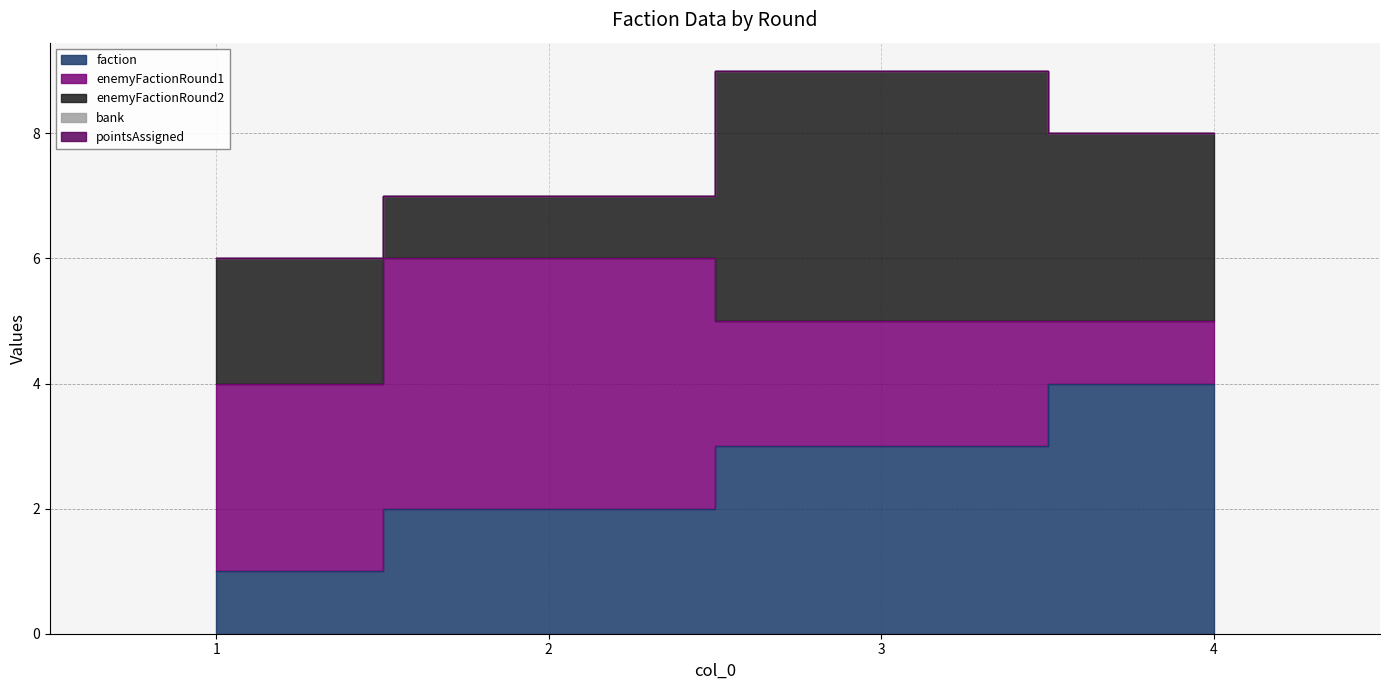

Between 4 and 2, which is larger?

4